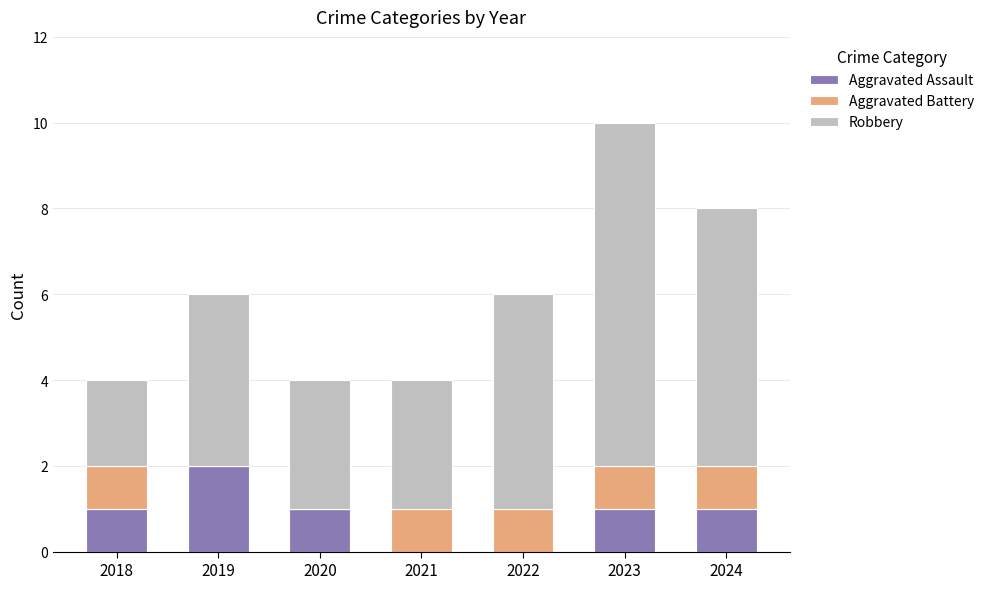

Reading right to left, transcribe the values for Aggravated Assault.

2024=1	2023=1	2022=0	2021=0	2020=1	2019=2	2018=1